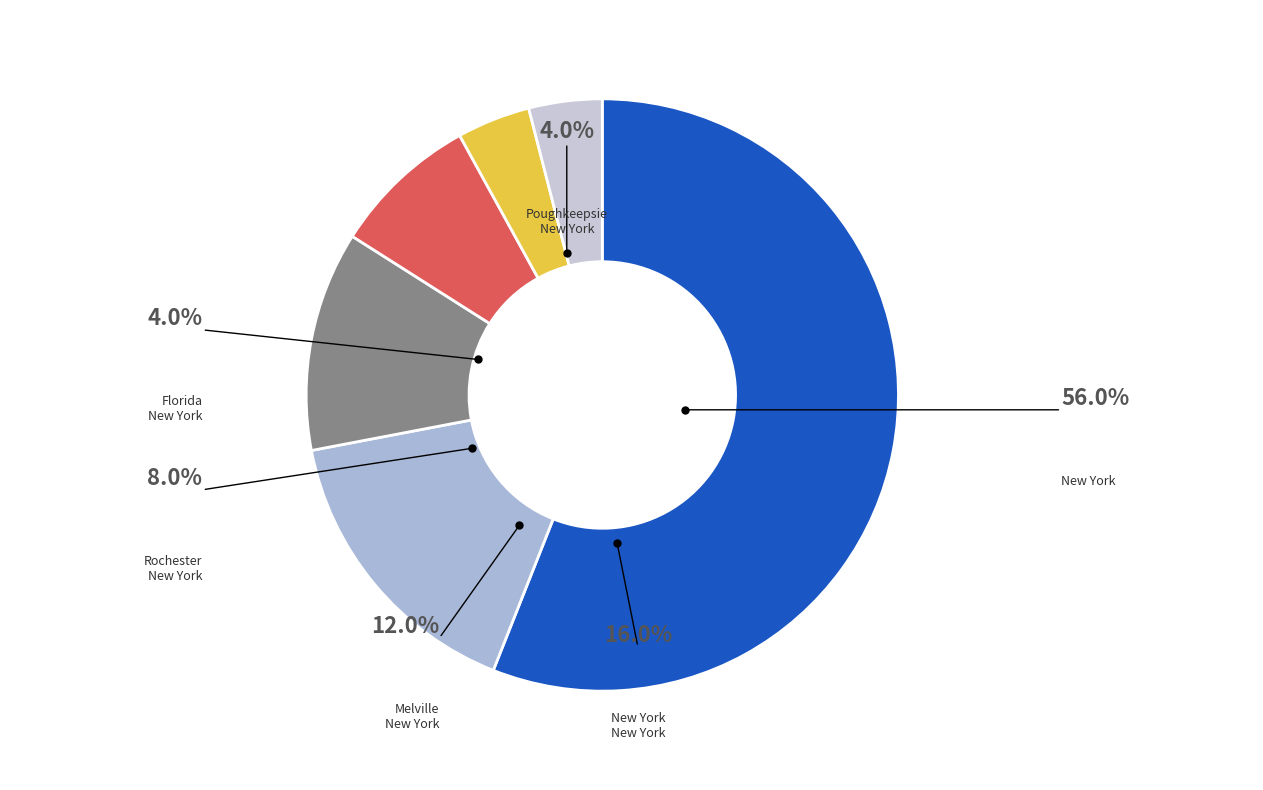

Does any single category account for the majority?

Yes